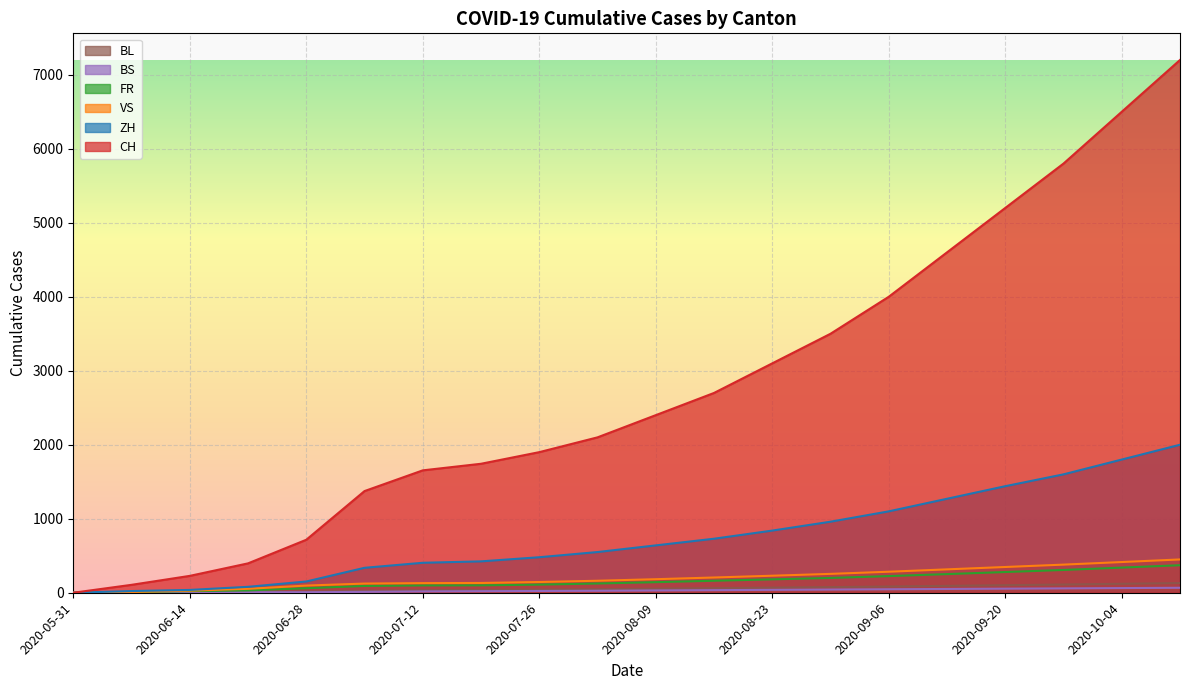

At which category is the sum across all series the highest?

2020-10-11